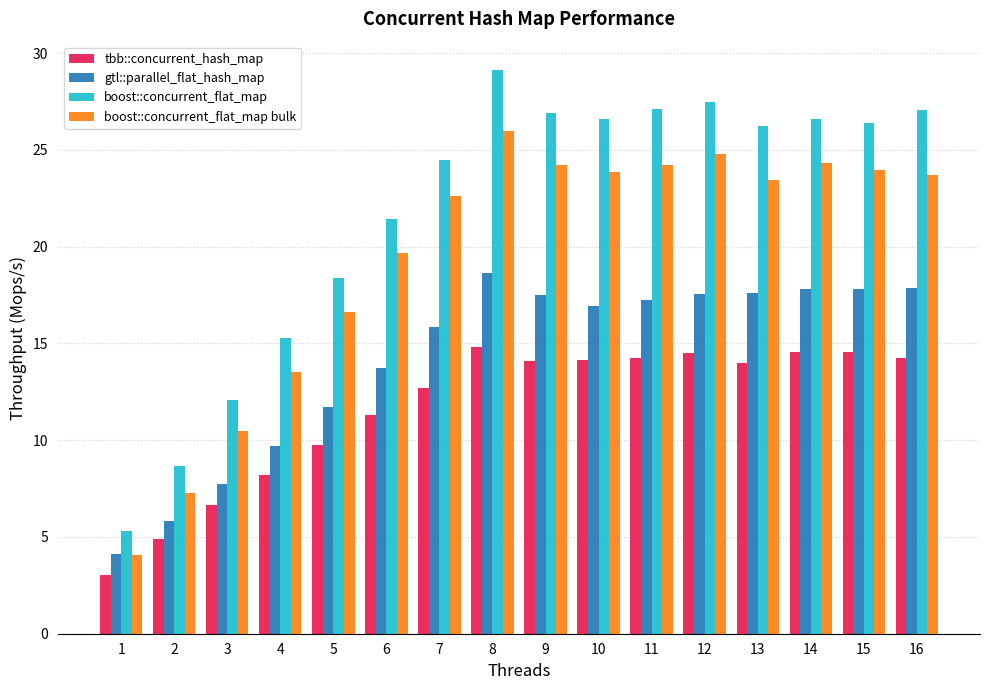

Which series has the largest total across all categories?

boost::concurrent_flat_map